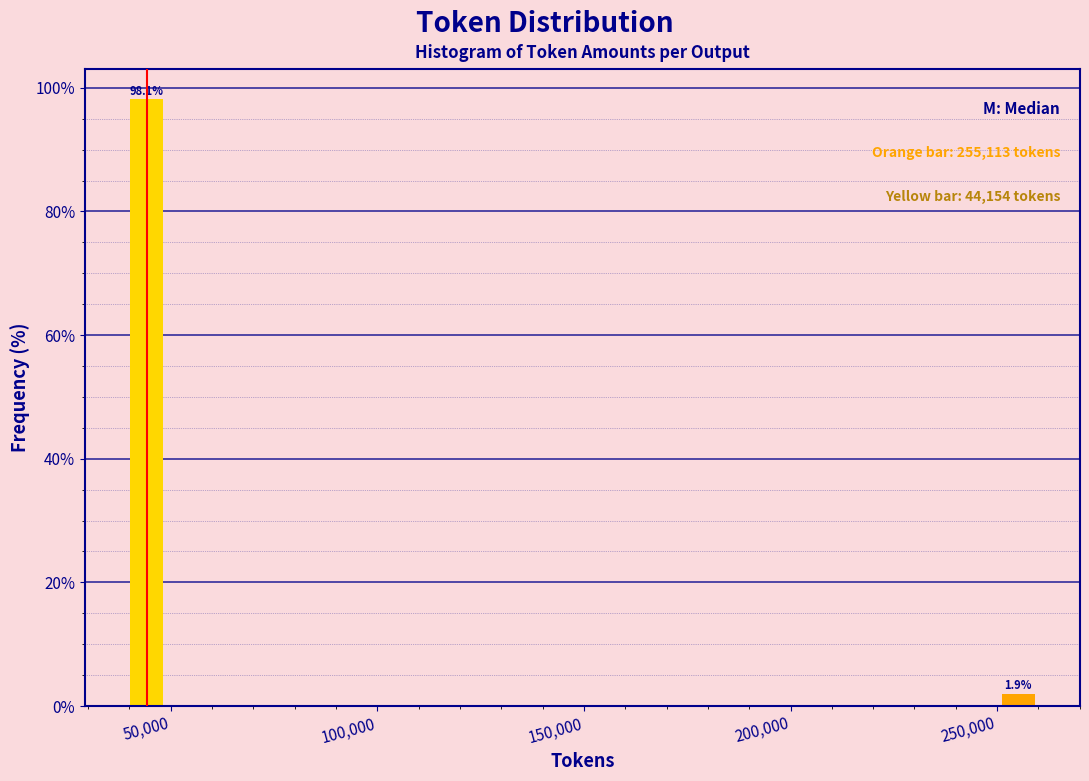

Reading right to left, what are all the values shown in this chart?

1.9	98.1